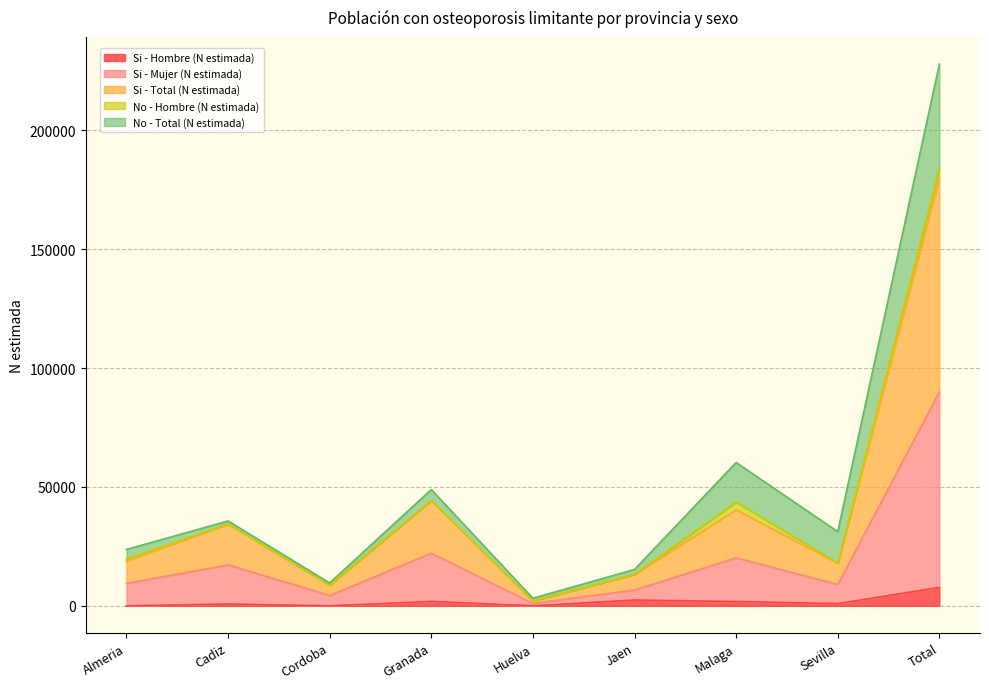

What is the label of the 9th point from the left?

Total